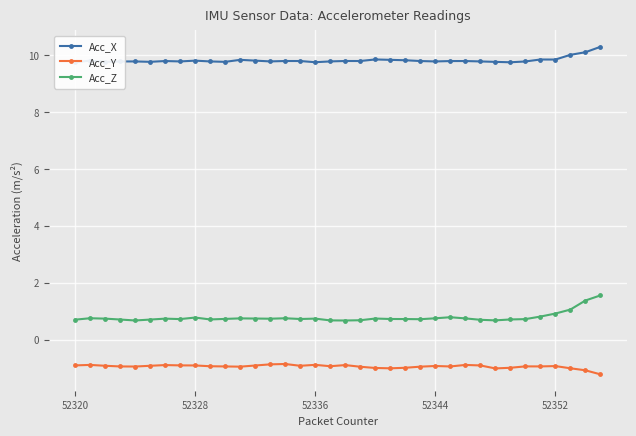

What is the highest value of the Acc_X series?

10.3